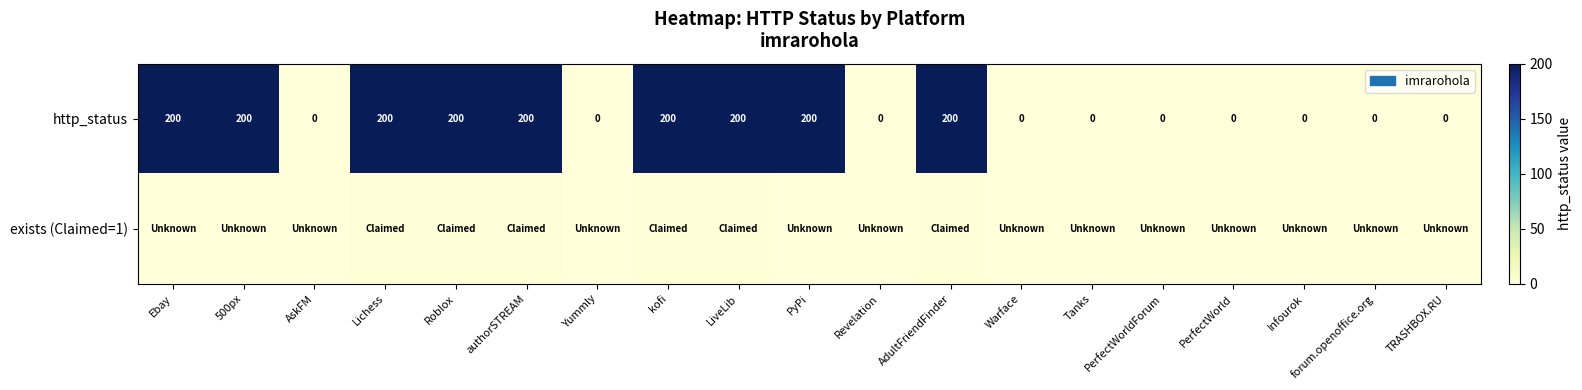

The value of http_status at TRASHBOX.RU is -108. True or false?

False